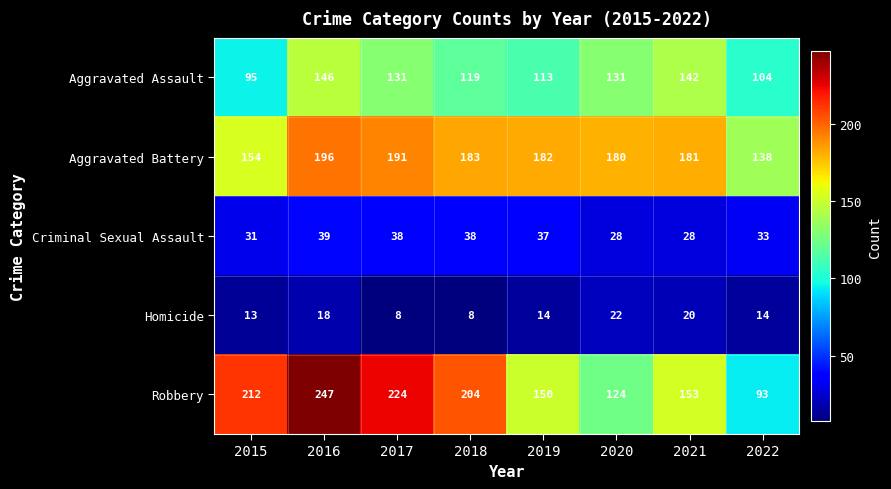

Where is Criminal Sexual Assault nearest to the value 33?

2022